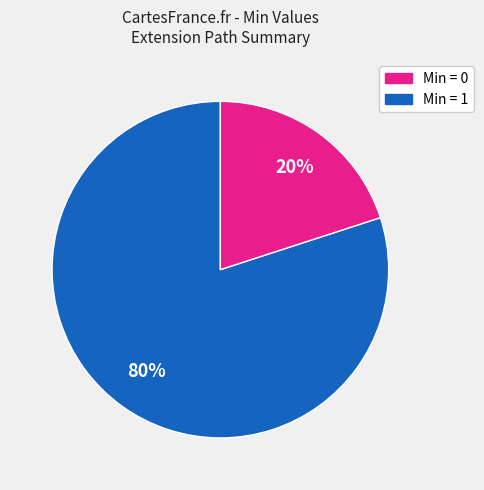

To the nearest percent, what is the average slice percentage?

50%